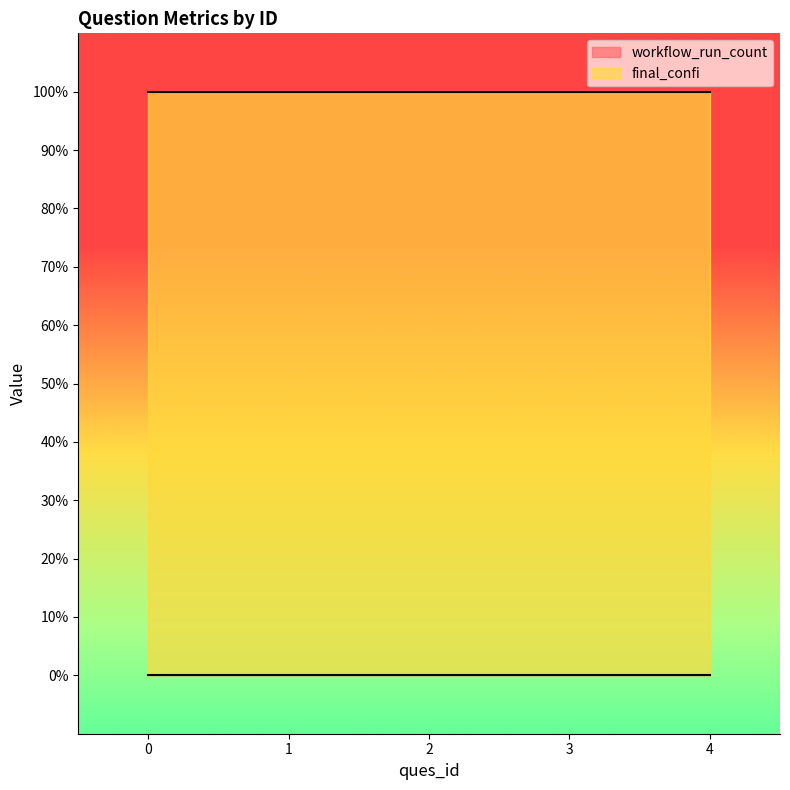

Reading right to left, list all the values displayed in this chart.

workflow_run_count: 0	0	0	0	0
final_confi: 100	100	100	100	100